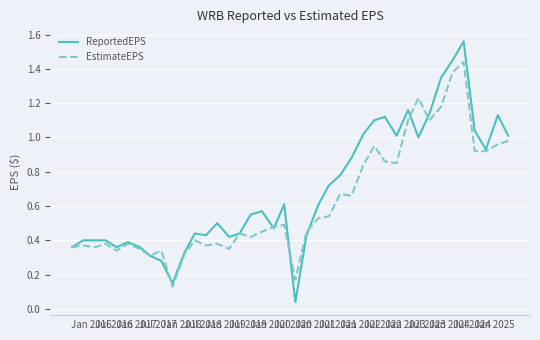

Which series has the widest spread of values?

ReportedEPS